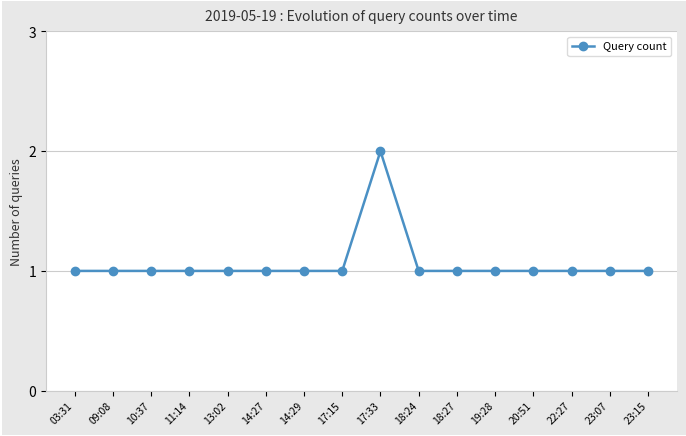

What is the difference between the maximum and minimum values?

1